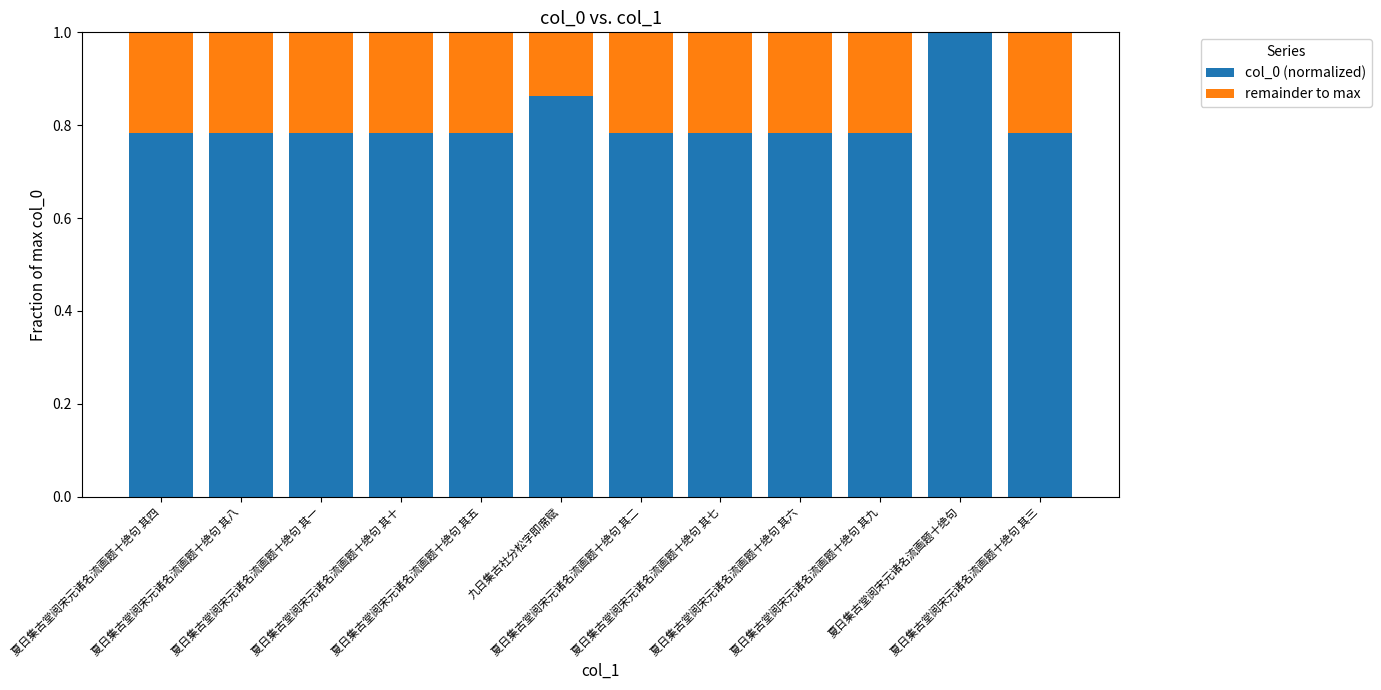

What is the sum of all col_0 (normalized) values?

9.7